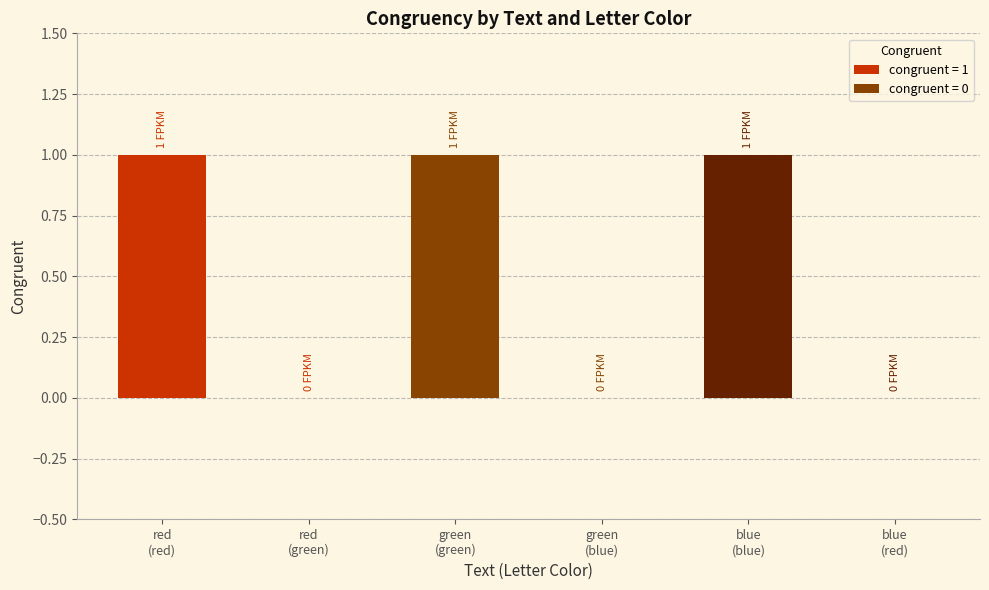

How many distinct data groups are displayed?

1